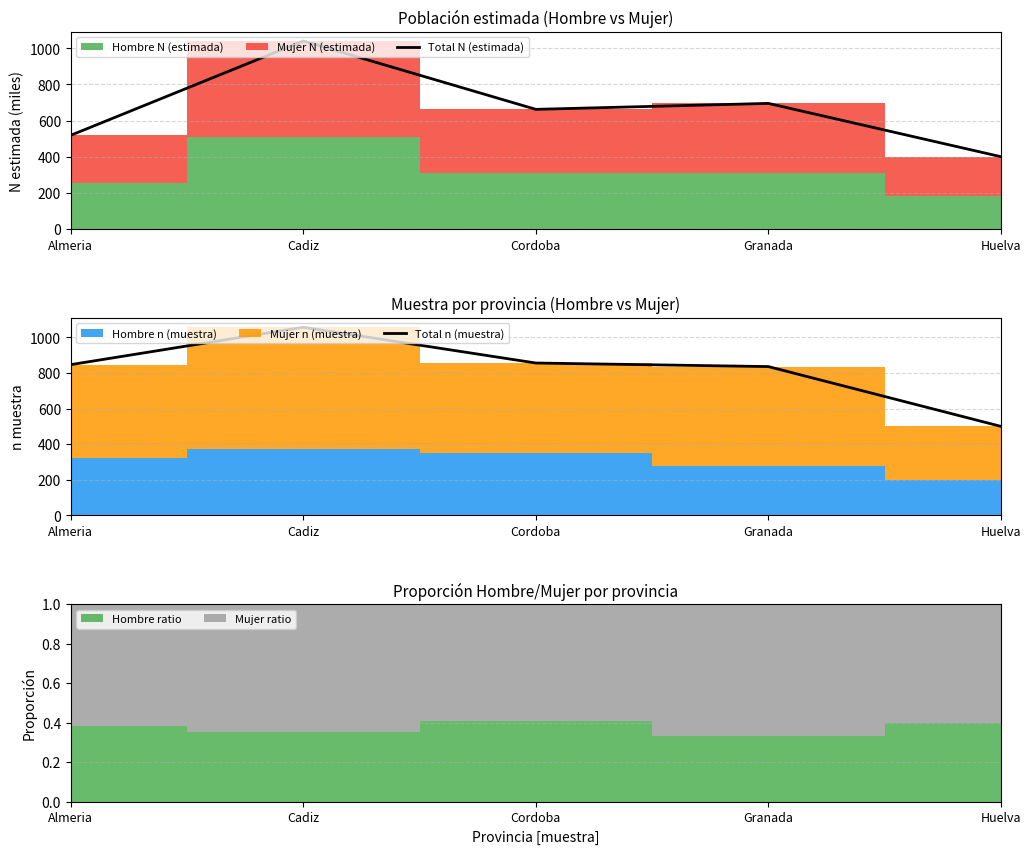

How many data points in Total n (muestra) are above 847?

2